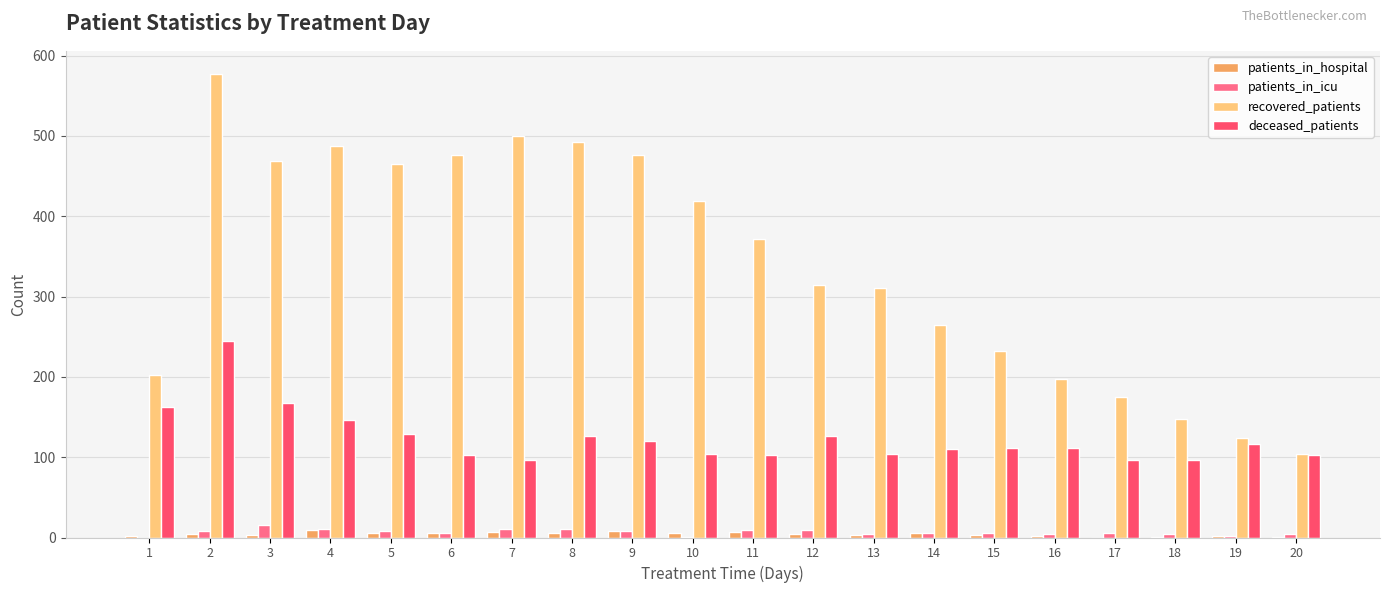

What is the maximum value shown in the chart?

577